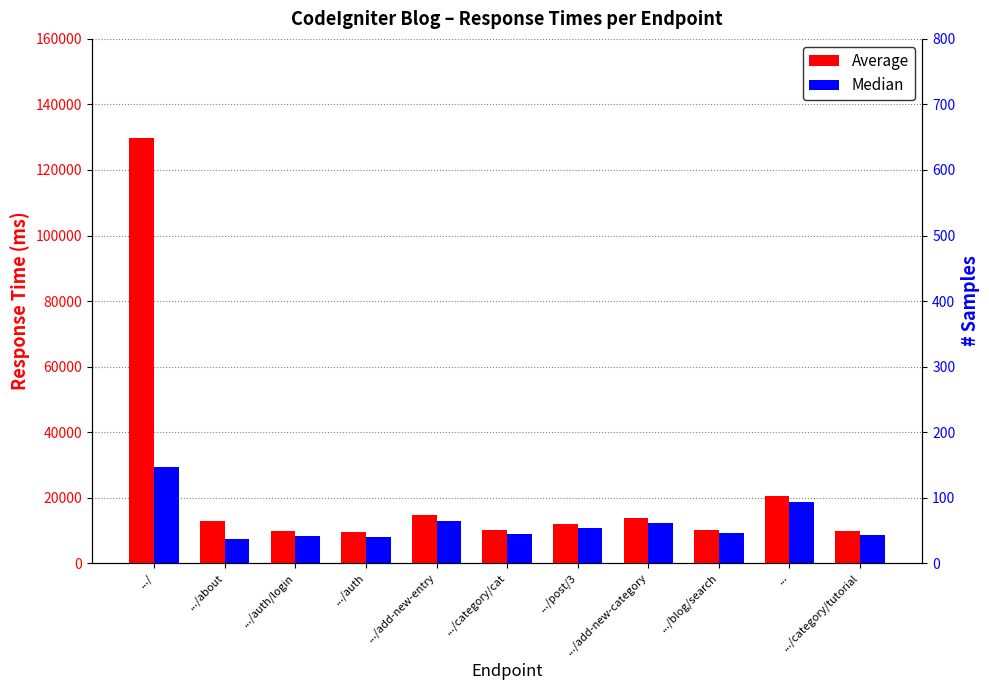

What is the sum of all Median values?

134135